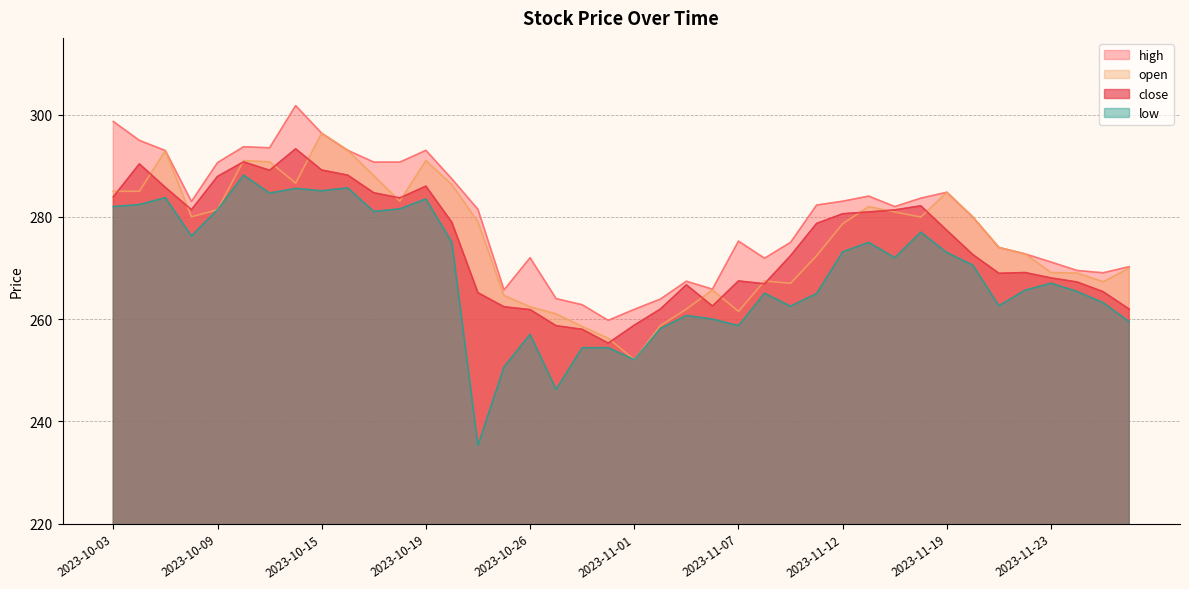

What value does the close series have at 2023-11-14?

280.9